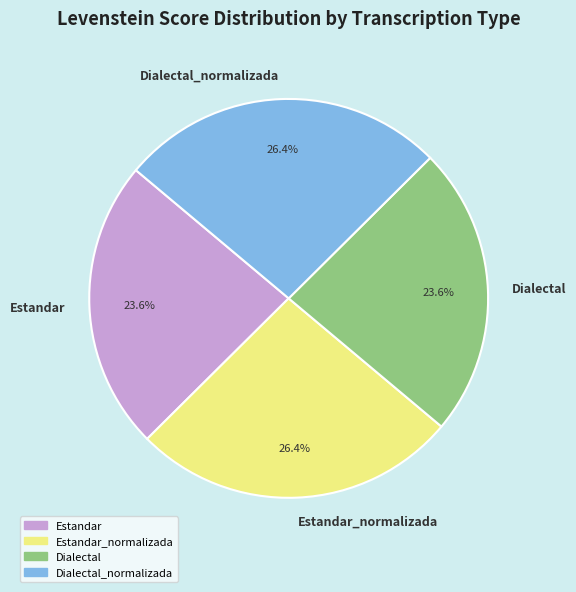

Approximately how many times larger is the value at Dialectal_normalizada compared to Estandar_normalizada?

1.0